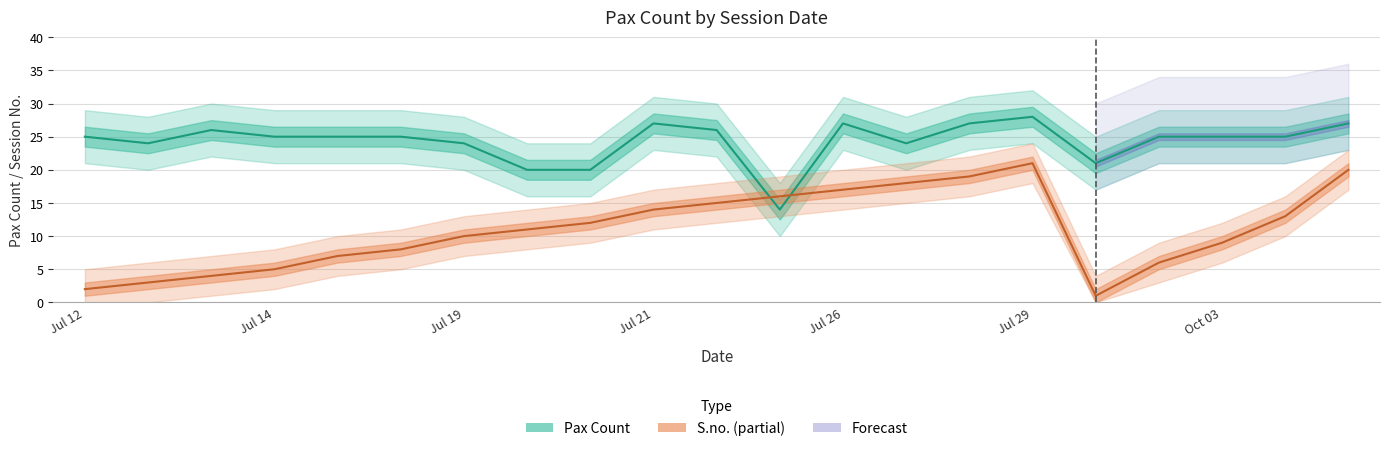

True or false: S.no. has a value of 3 at 7.

False